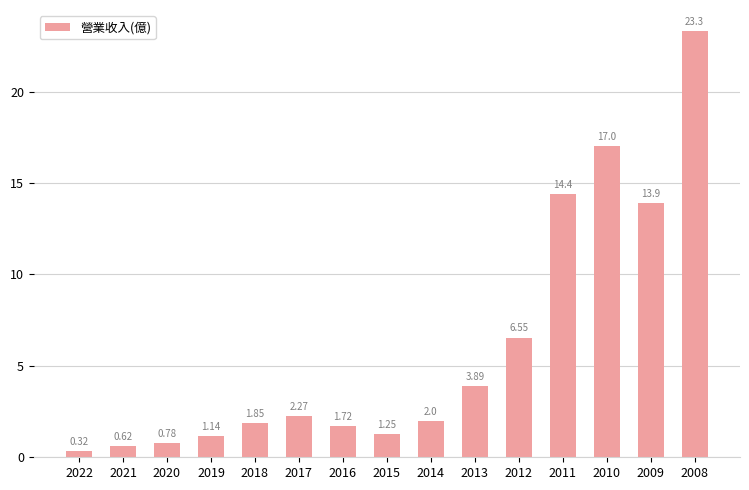

What is the greatest value displayed?

23.3